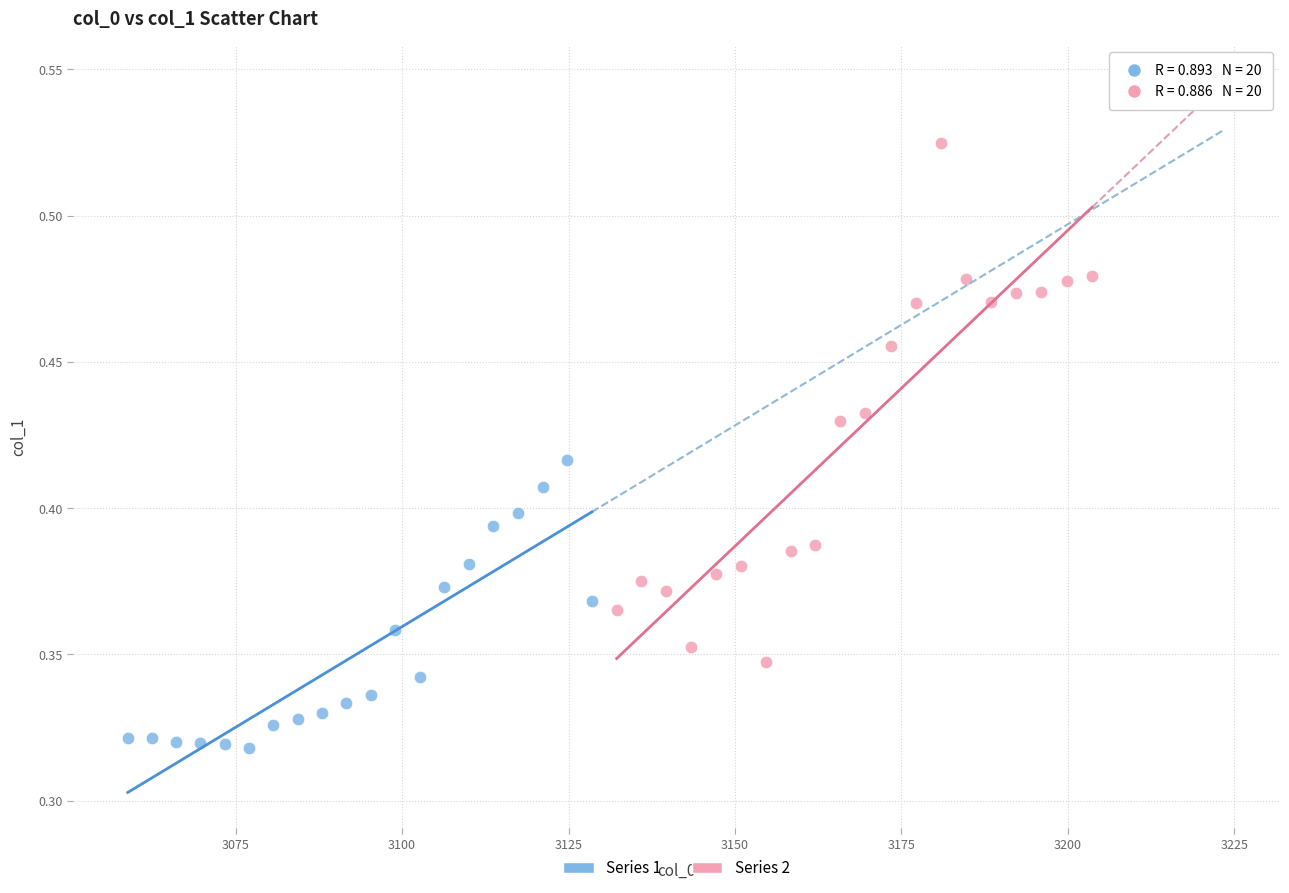

What are all the series names shown in the legend?

Series 1, Series 2